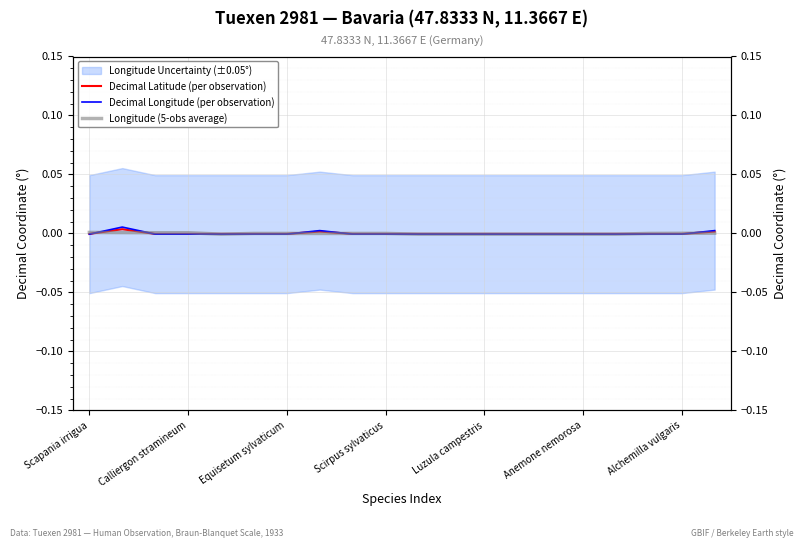

How many negative values does the Decimal Latitude (per observation) series have?

17